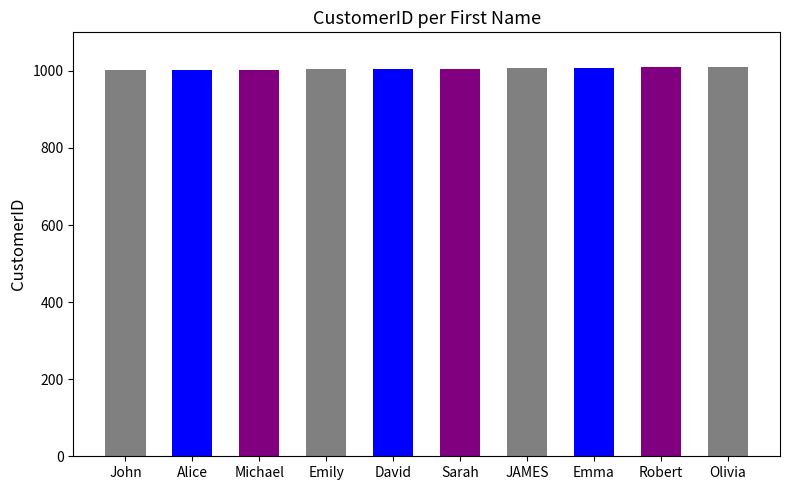

Count the number of data series in this chart.

1